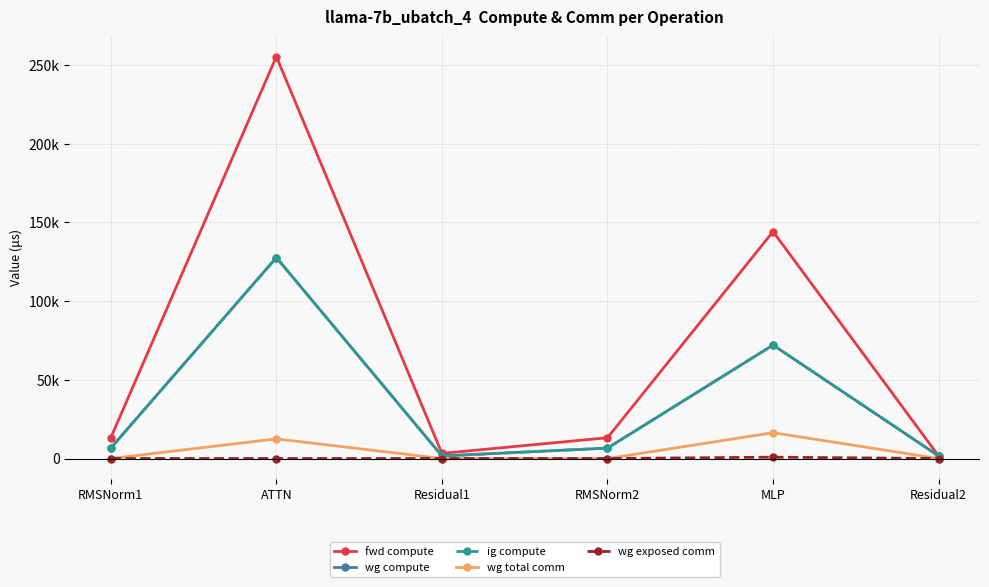

Is the value of wg total comm at Residual1 greater than the value of ig compute at RMSNorm1?

No